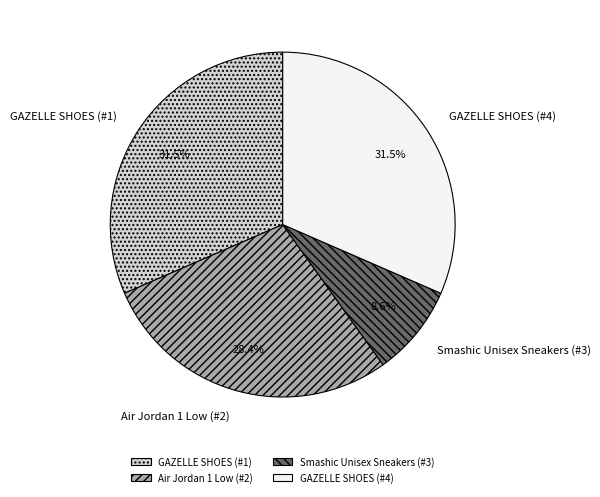

Which category has the smallest portion of the pie?

Smashic Unisex Sneakers (#3)